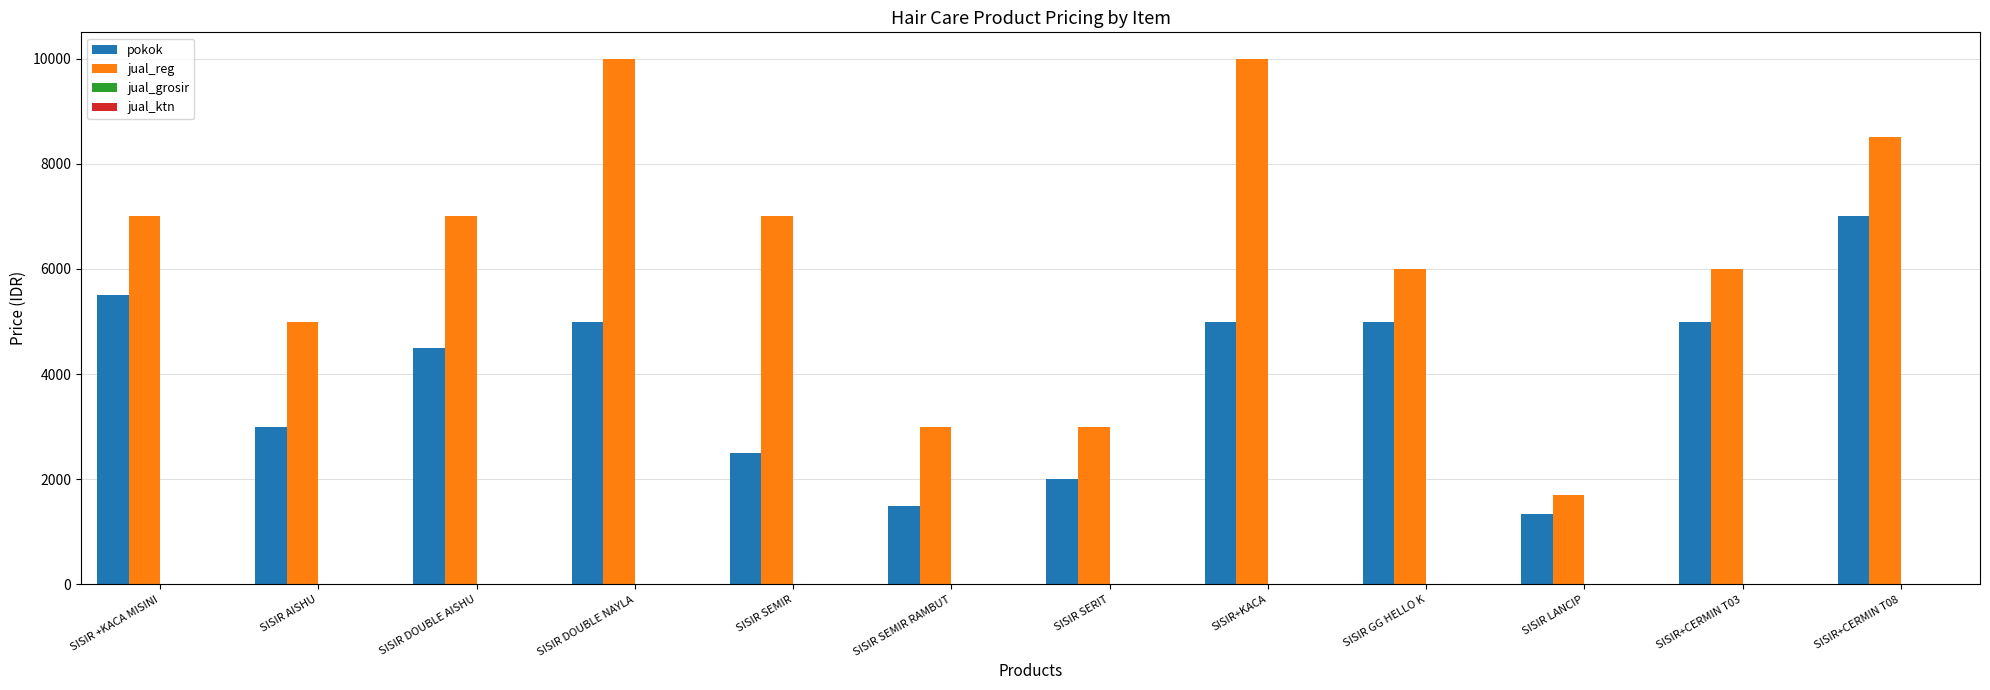

Between SISIR SEMIR RAMBUT and SISIR LANCIP, which series saw the biggest shift?

jual_reg